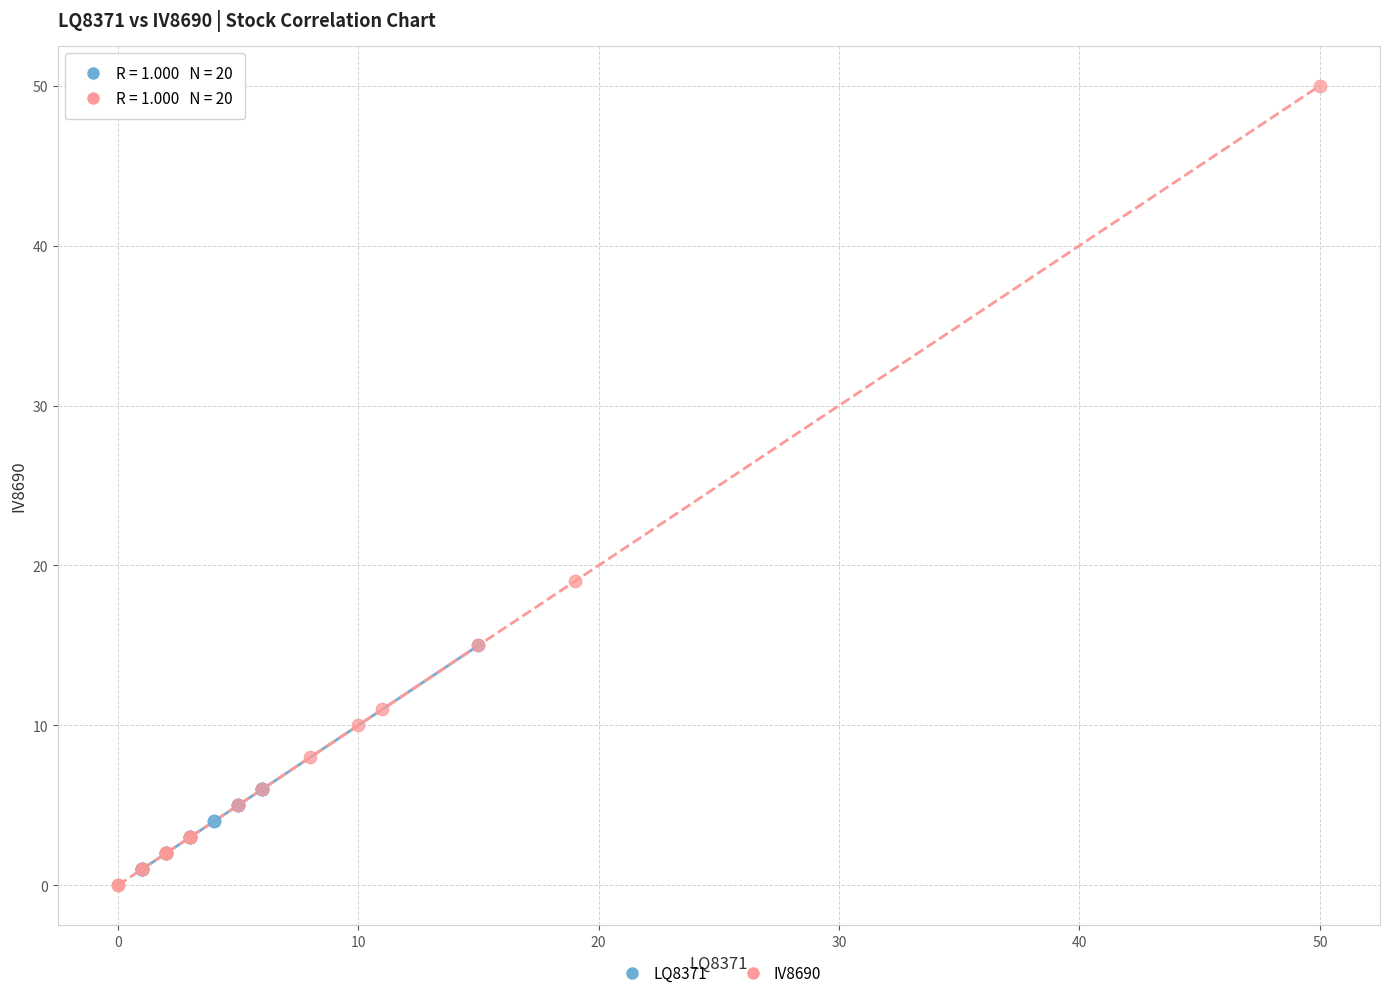

Which series has the widest spread of Y values?

IV8690